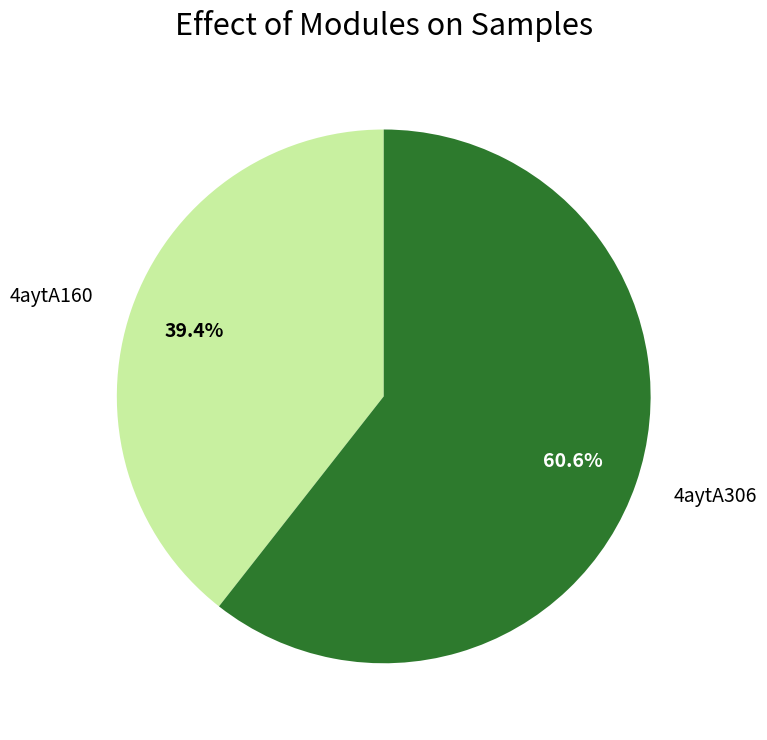

How many segments does this pie chart have?

2